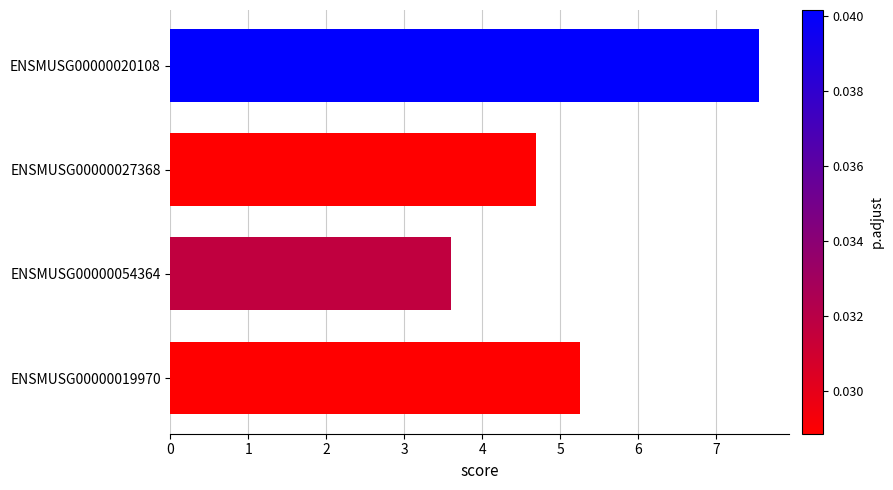

What is the value of the 1st bar from the top?

7.6